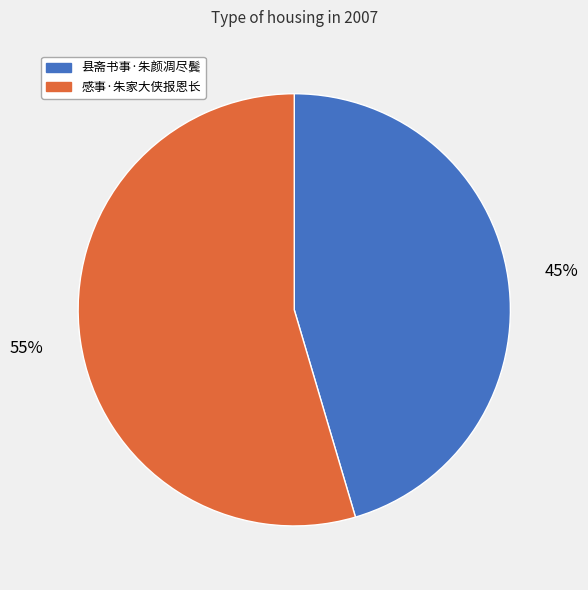

What is the largest slice in the pie chart?

感事·朱家大侠报恩长